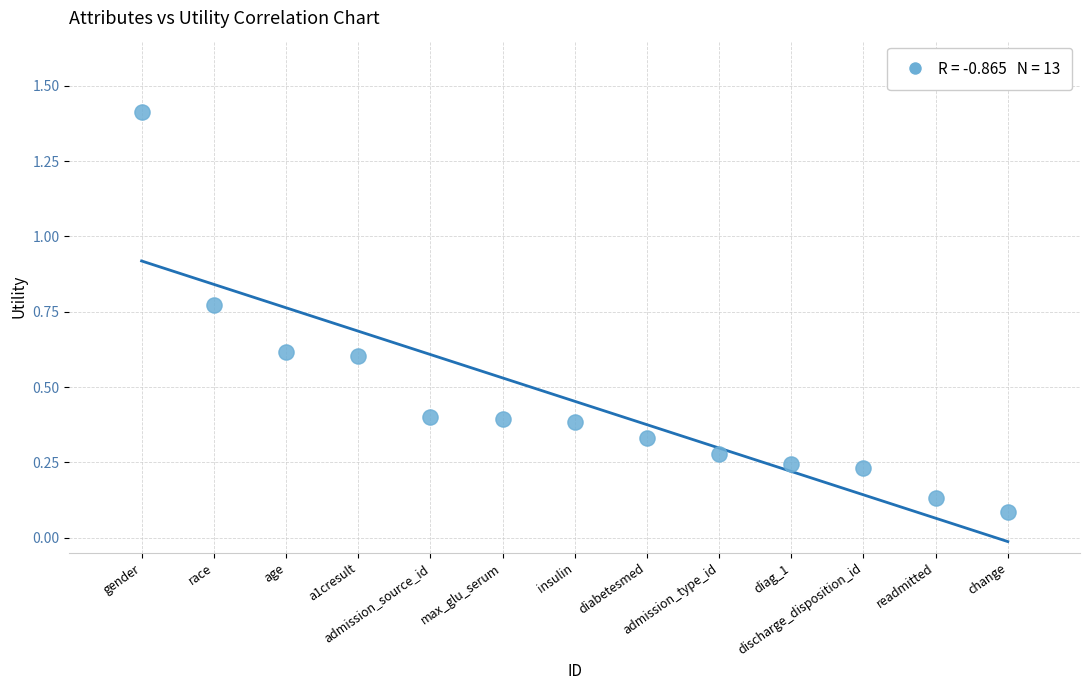

What is the range of Y values (max minus min)?

1.3